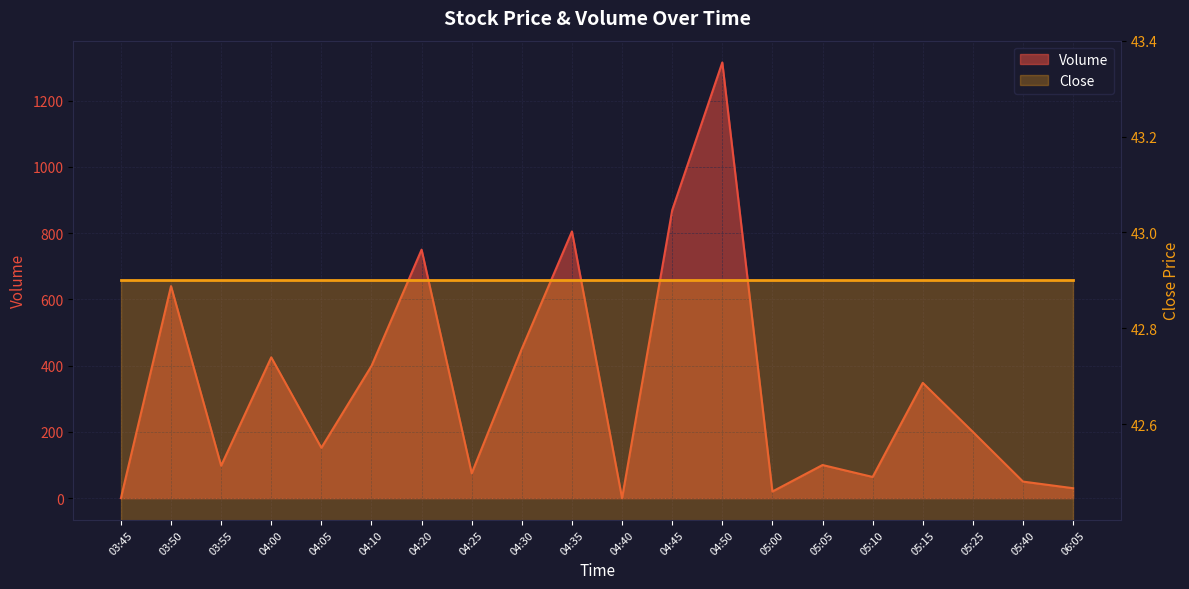

What is the label of the 10th point from the left?

04:35